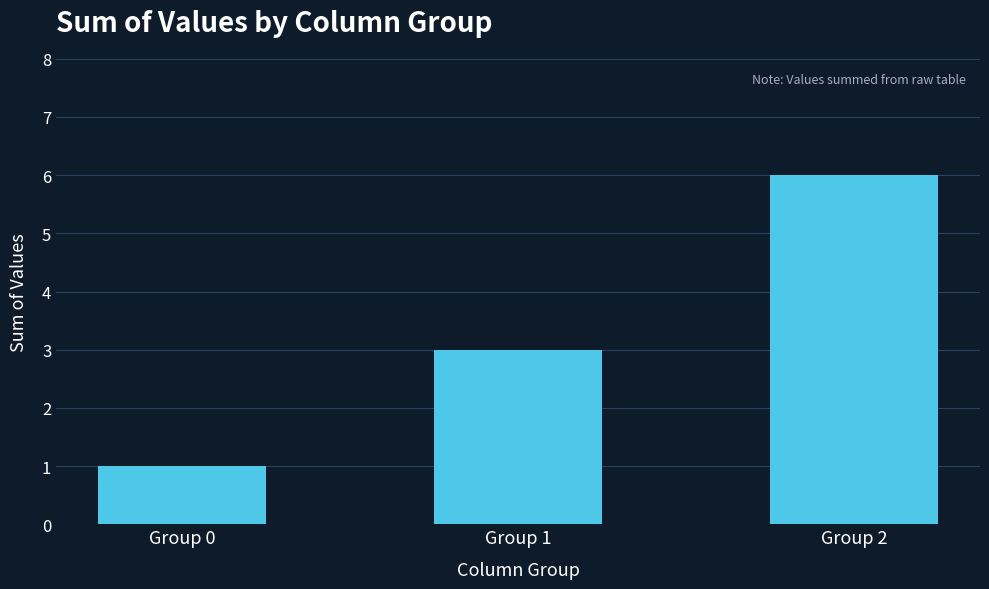

What is the sum of the values at Group 2 and Group 1?

9